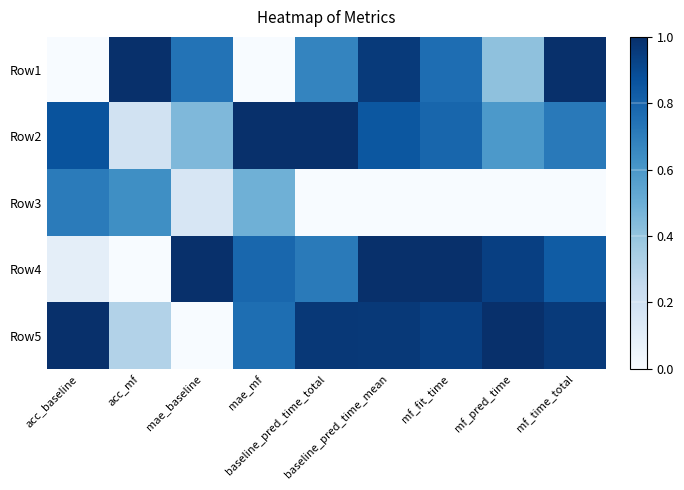

At how many categories does at least one series exceed 0?

9